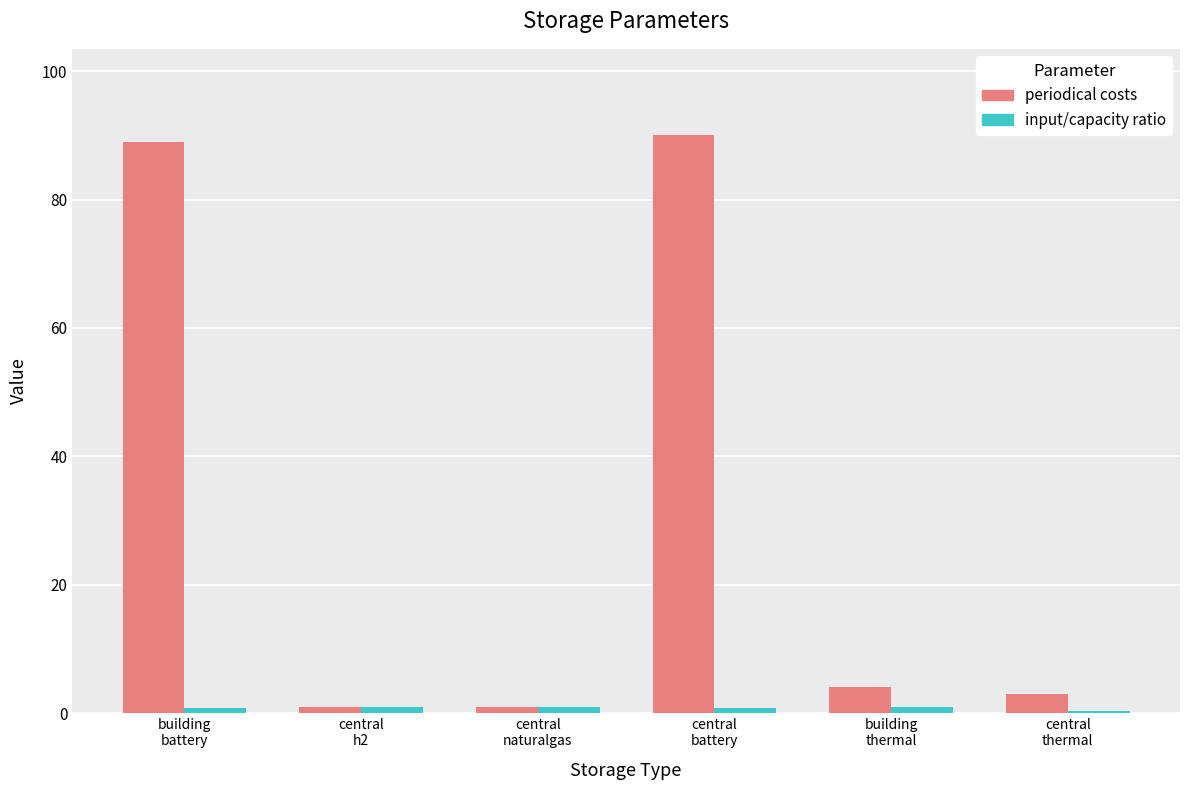

How many data points does each series have?

6